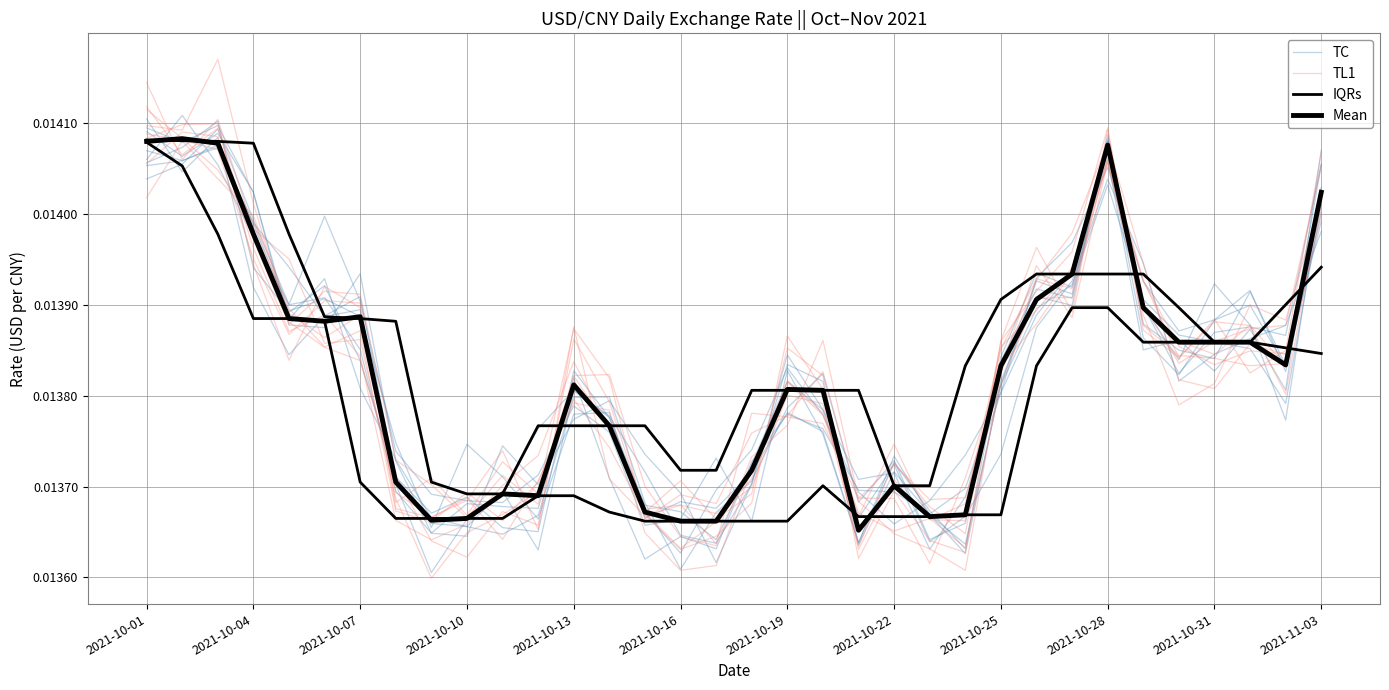

Which series ends up on top after the final intersection of IQRs and Mean?

Mean